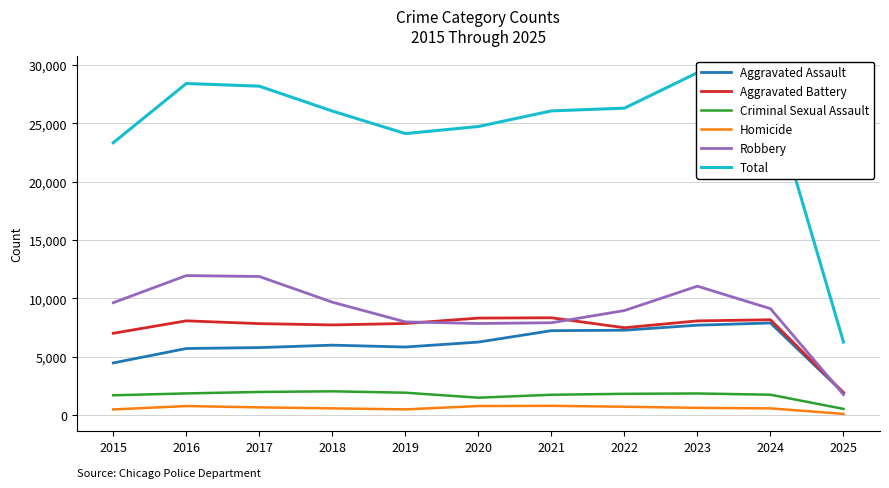

What is the difference between the highest and lowest values at 2020?

23941